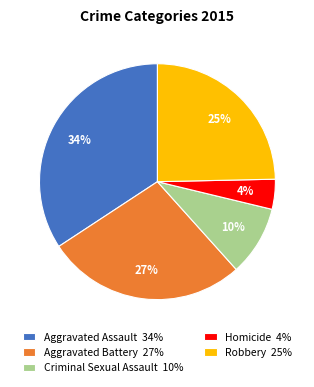

Rank the categories by value from highest to lowest.

Aggravated Assault, Aggravated Battery, Robbery, Criminal Sexual Assault, Homicide